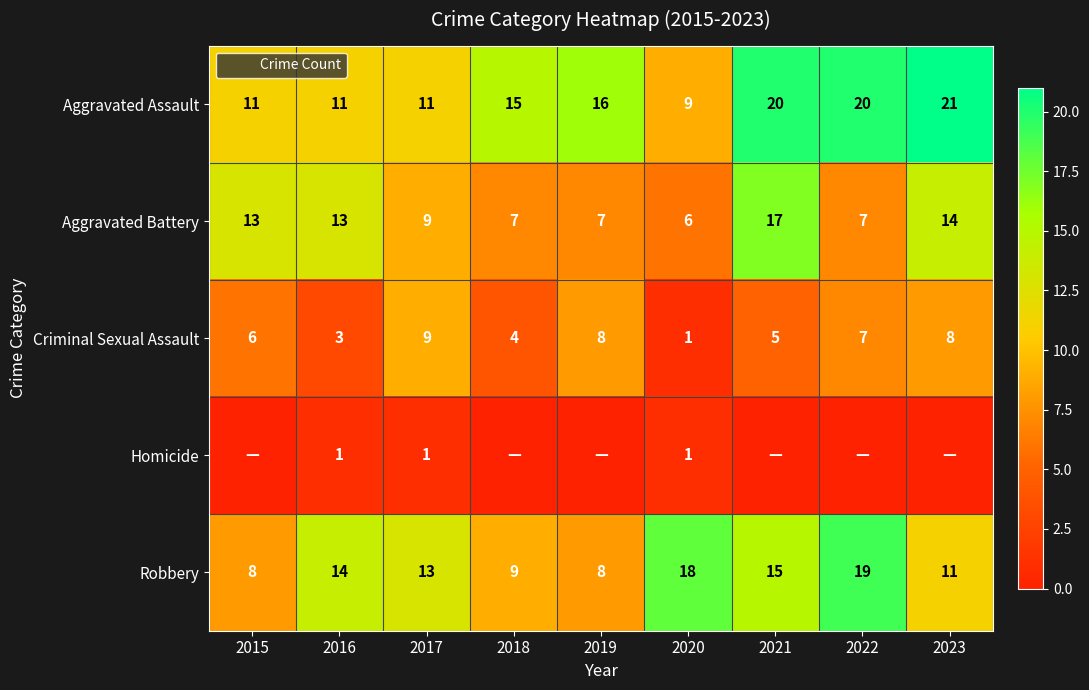

Which series has the widest spread of values?

Aggravated Assault